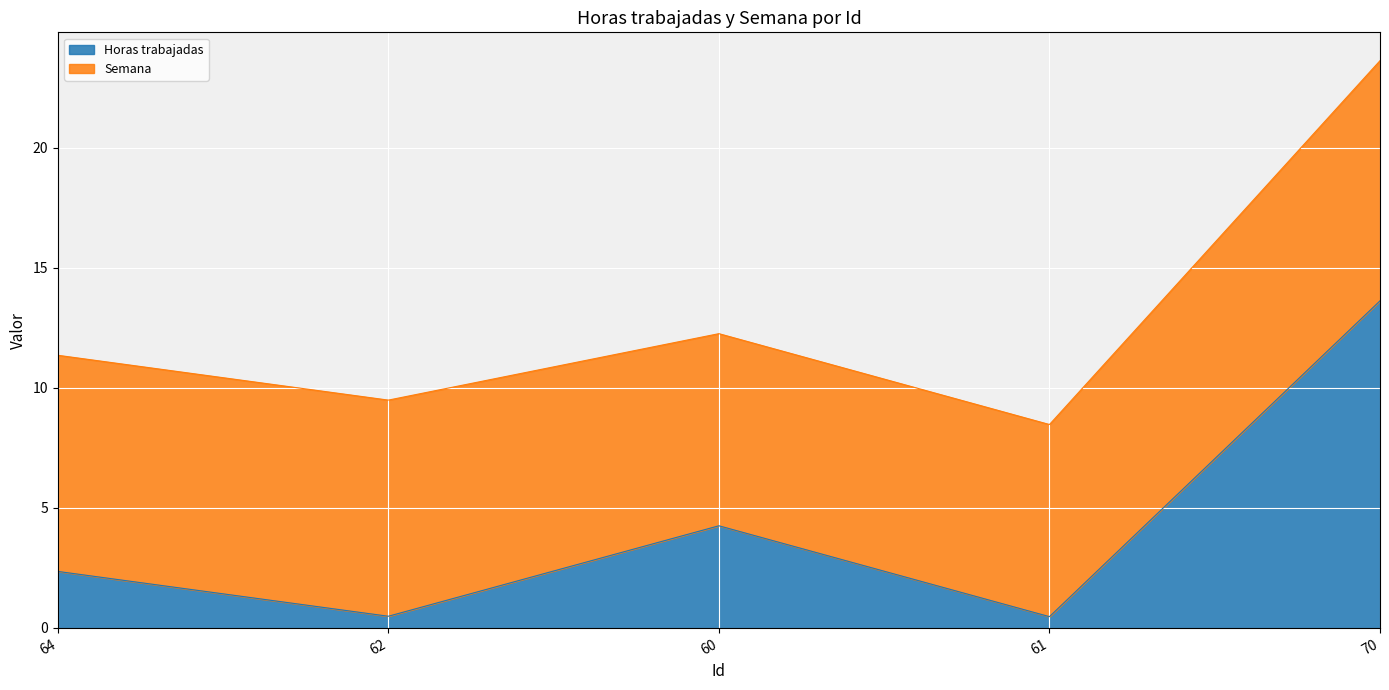

Between 60 and 70, which is larger?

70